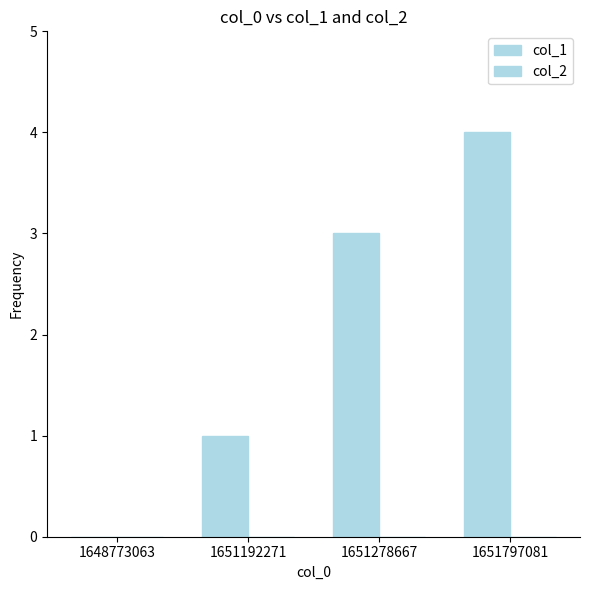

Count the number of categories in the chart.

4